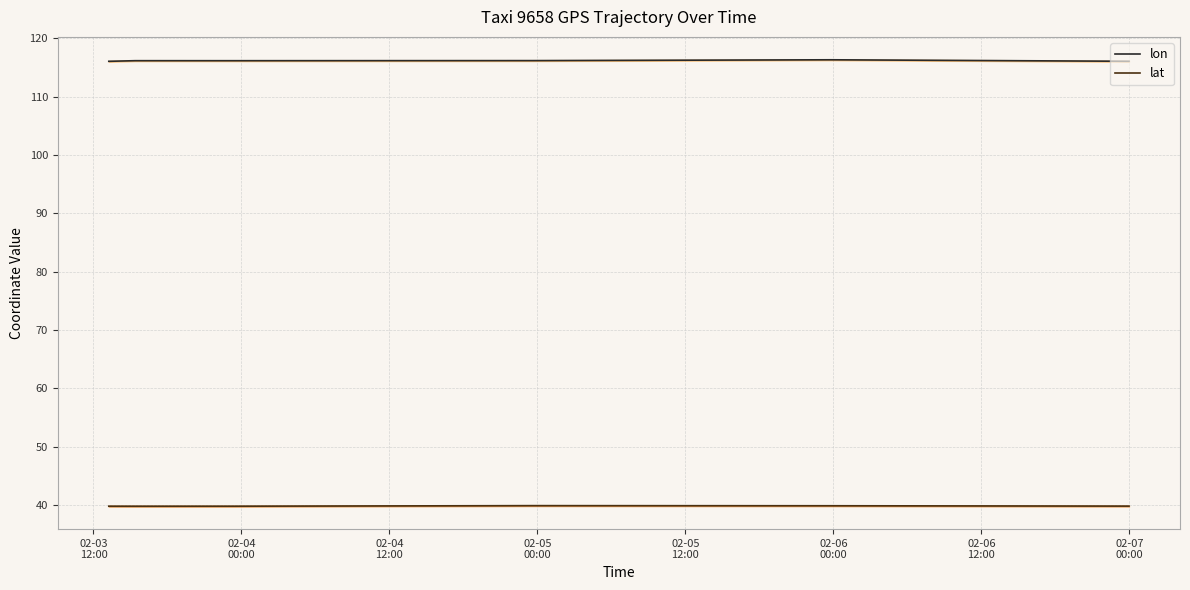

True or false: lon and lat intersect in this chart.

False